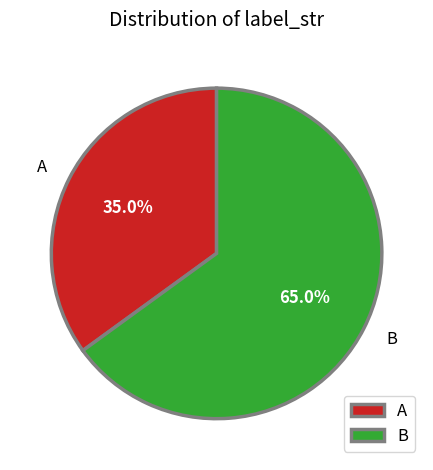

Which category accounts for the majority?

B